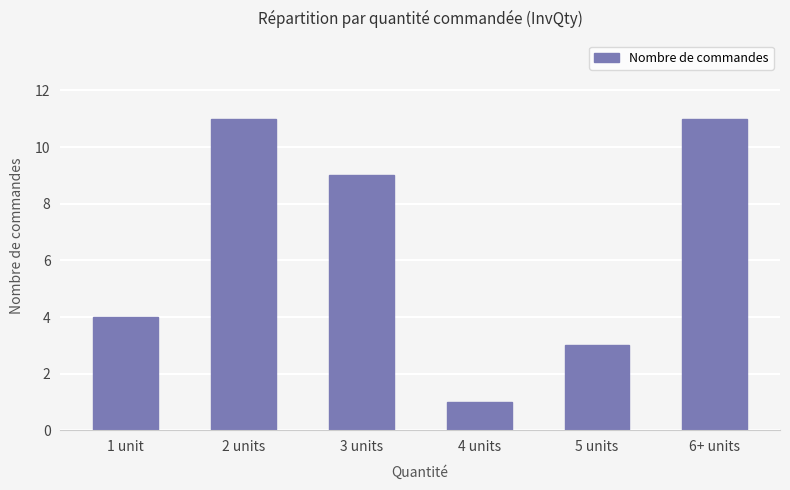

The value at 4 units is 1. True or false?

True